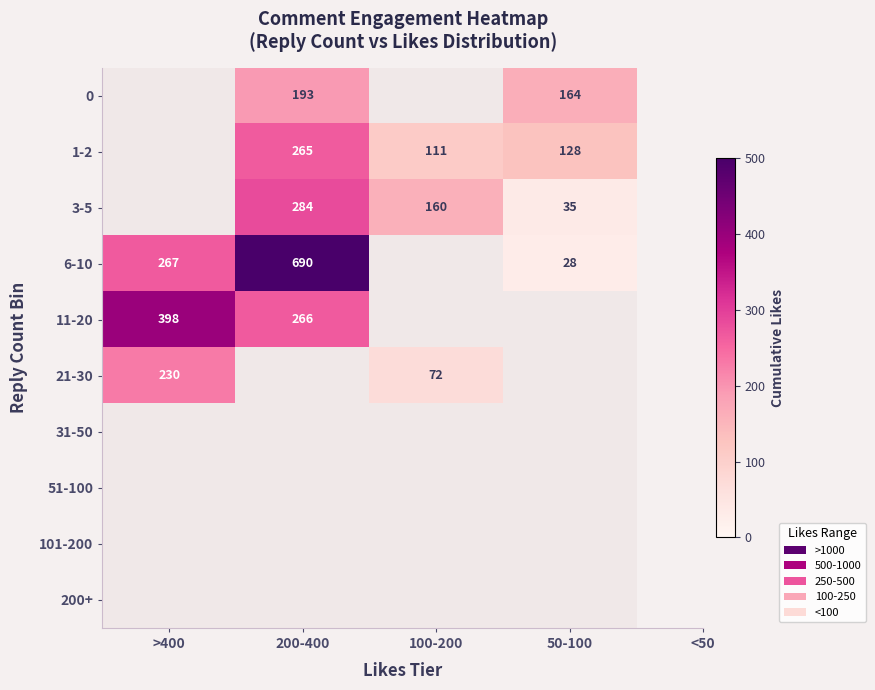

True or false: 21-30 has a value of 44.1 at 100-200.

False